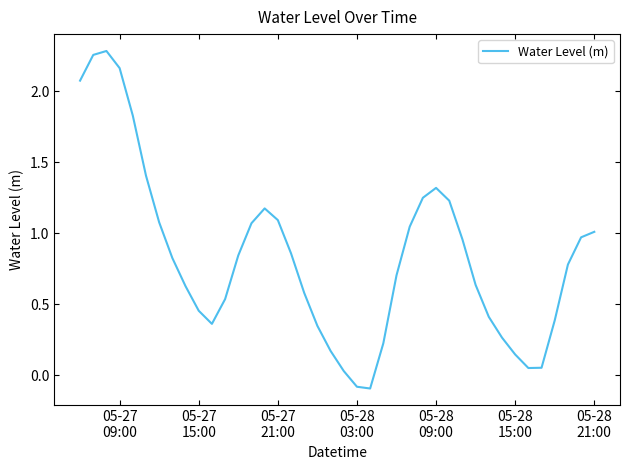

What is the difference between the maximum and minimum values?

2.4